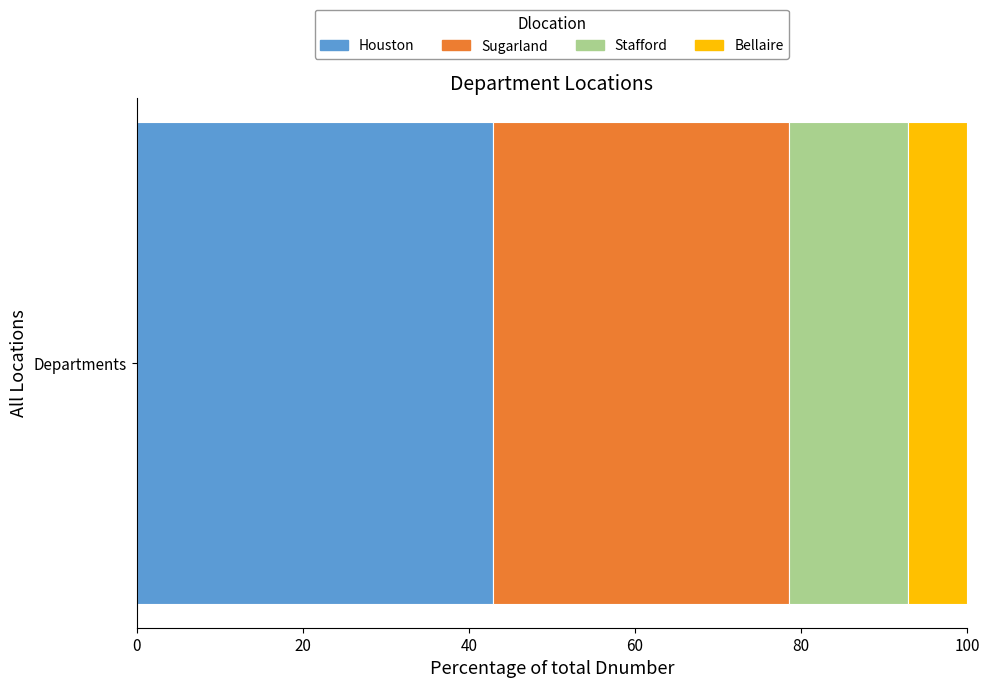

What is the minimum value for Houston?

42.9